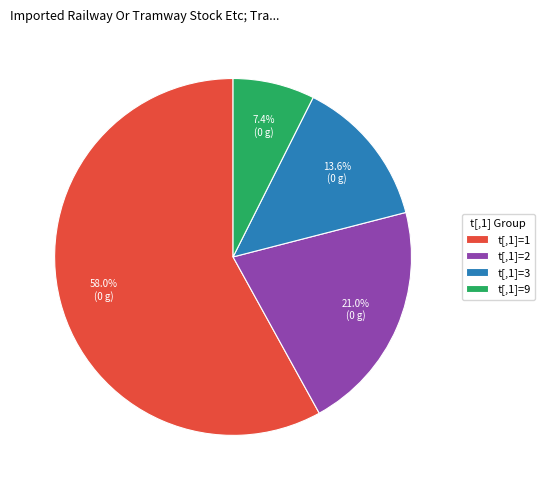

What is the ratio of the value at t[,1]=2 to the value at t[,1]=1?

0.4